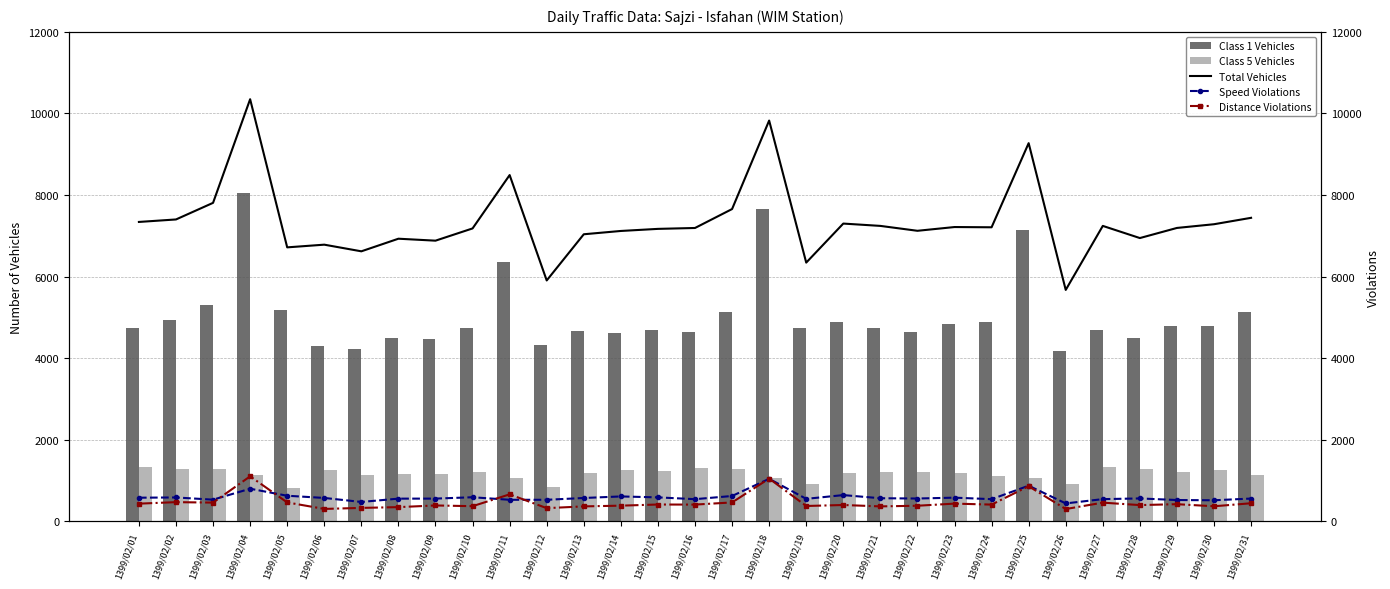

Reading right to left, what are all the values shown in this chart?

Class 1 Vehicles: 1399/02/31=5122	1399/02/30=4787	1399/02/29=4789	1399/02/28=4490	1399/02/27=4697	1399/02/26=4185	1399/02/25=7142	1399/02/24=4884	1399/02/23=4829	1399/02/22=4654	1399/02/21=4752	1399/02/20=4885	1399/02/19=4744	1399/02/18=7665	1399/02/17=5131	1399/02/16=4646	1399/02/15=4699	1399/02/14=4629	1399/02/13=4662	1399/02/12=4335	1399/02/11=6358	1399/02/10=4749	1399/02/09=4469	1399/02/08=4492	1399/02/07=4239	1399/02/06=4299	1399/02/05=5173	1399/02/04=8054	1399/02/03=5294	1399/02/02=4941	1399/02/01=4731
Class 5 Vehicles: 1399/02/31=1144	1399/02/30=1264	1399/02/29=1213	1399/02/28=1292	1399/02/27=1336	1399/02/26=927	1399/02/25=1077	1399/02/24=1123	1399/02/23=1189	1399/02/22=1224	1399/02/21=1219	1399/02/20=1183	1399/02/19=924	1399/02/18=1065	1399/02/17=1274	1399/02/16=1300	1399/02/15=1245	1399/02/14=1252	1399/02/13=1190	1399/02/12=852	1399/02/11=1061	1399/02/10=1203	1399/02/09=1157	1399/02/08=1159	1399/02/07=1140	1399/02/06=1258	1399/02/05=821	1399/02/04=1146	1399/02/03=1276	1399/02/02=1295	1399/02/01=1334
Total Vehicles: 1399/02/31=7442	1399/02/30=7285	1399/02/29=7194	1399/02/28=6946	1399/02/27=7244	1399/02/26=5675	1399/02/25=9272	1399/02/24=7210	1399/02/23=7216	1399/02/22=7124	1399/02/21=7244	1399/02/20=7301	1399/02/19=6344	1399/02/18=9826	1399/02/17=7657	1399/02/16=7193	1399/02/15=7171	1399/02/14=7120	1399/02/13=7039	1399/02/12=5907	1399/02/11=8490	1399/02/10=7182	1399/02/09=6882	1399/02/08=6930	1399/02/07=6621	1399/02/06=6784	1399/02/05=6718	1399/02/04=10349	1399/02/03=7809	1399/02/02=7402	1399/02/01=7341
Speed Violations: 1399/02/31=561	1399/02/30=519	1399/02/29=525	1399/02/28=564	1399/02/27=547	1399/02/26=442	1399/02/25=876	1399/02/24=546	1399/02/23=583	1399/02/22=562	1399/02/21=569	1399/02/20=646	1399/02/19=554	1399/02/18=1045	1399/02/17=624	1399/02/16=546	1399/02/15=590	1399/02/14=613	1399/02/13=575	1399/02/12=531	1399/02/11=531	1399/02/10=593	1399/02/09=560	1399/02/08=559	1399/02/07=478	1399/02/06=576	1399/02/05=630	1399/02/04=802	1399/02/03=534	1399/02/02=588	1399/02/01=582
Distance Violations: 1399/02/31=446	1399/02/30=372	1399/02/29=423	1399/02/28=401	1399/02/27=461	1399/02/26=304	1399/02/25=863	1399/02/24=413	1399/02/23=437	1399/02/22=385	1399/02/21=369	1399/02/20=403	1399/02/19=379	1399/02/18=1051	1399/02/17=466	1399/02/16=413	1399/02/15=415	1399/02/14=387	1399/02/13=369	1399/02/12=326	1399/02/11=664	1399/02/10=374	1399/02/09=392	1399/02/08=351	1399/02/07=332	1399/02/06=307	1399/02/05=466	1399/02/04=1106	1399/02/03=462	1399/02/02=473	1399/02/01=436